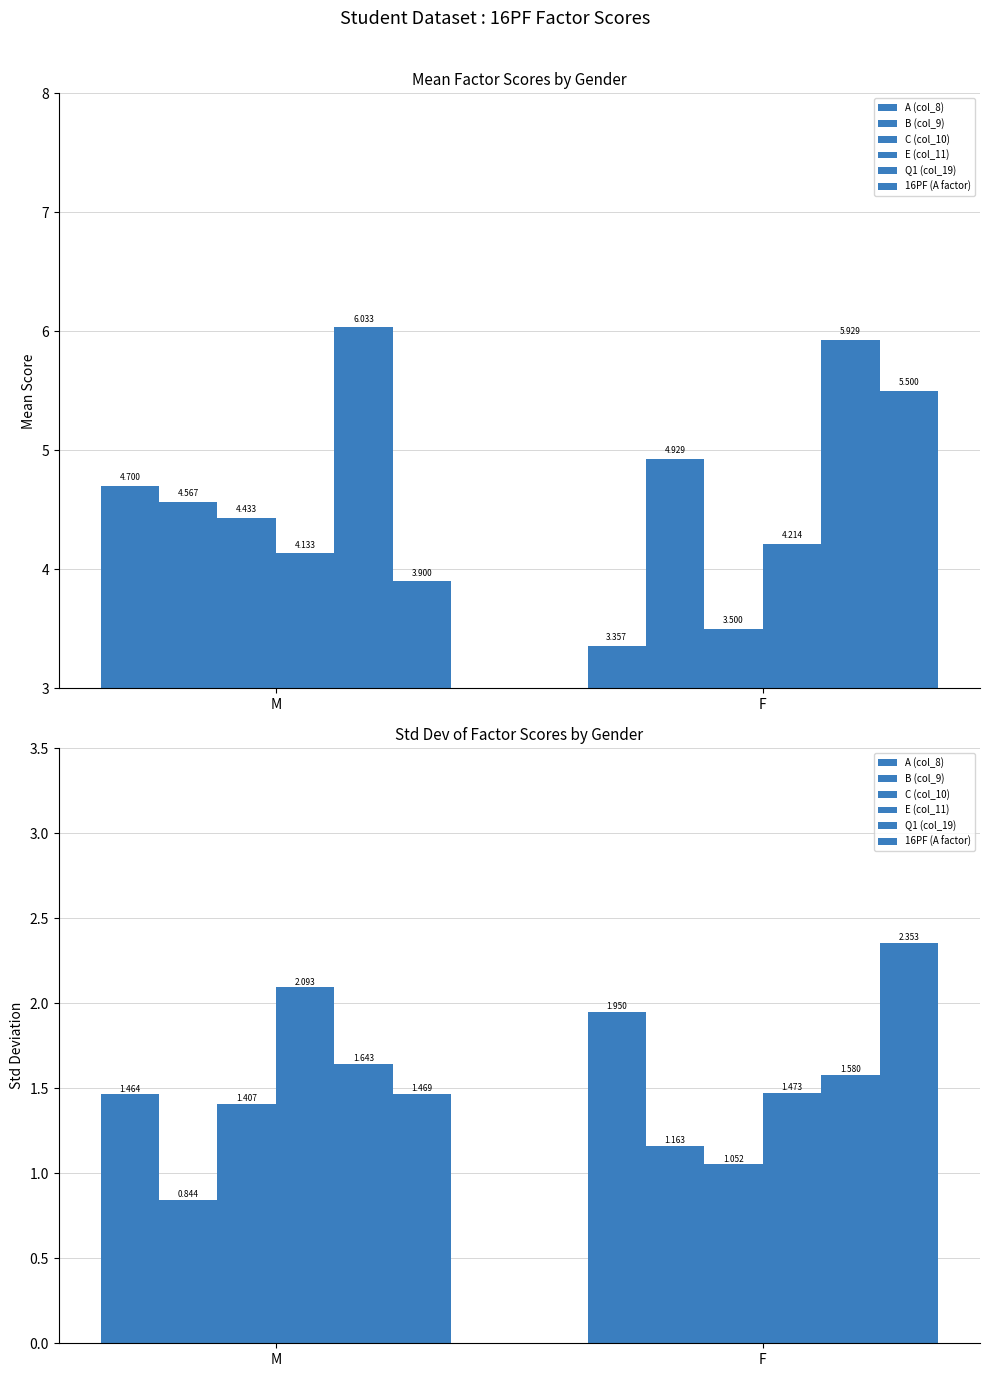

What is the label of the 1st bar from the left?

M